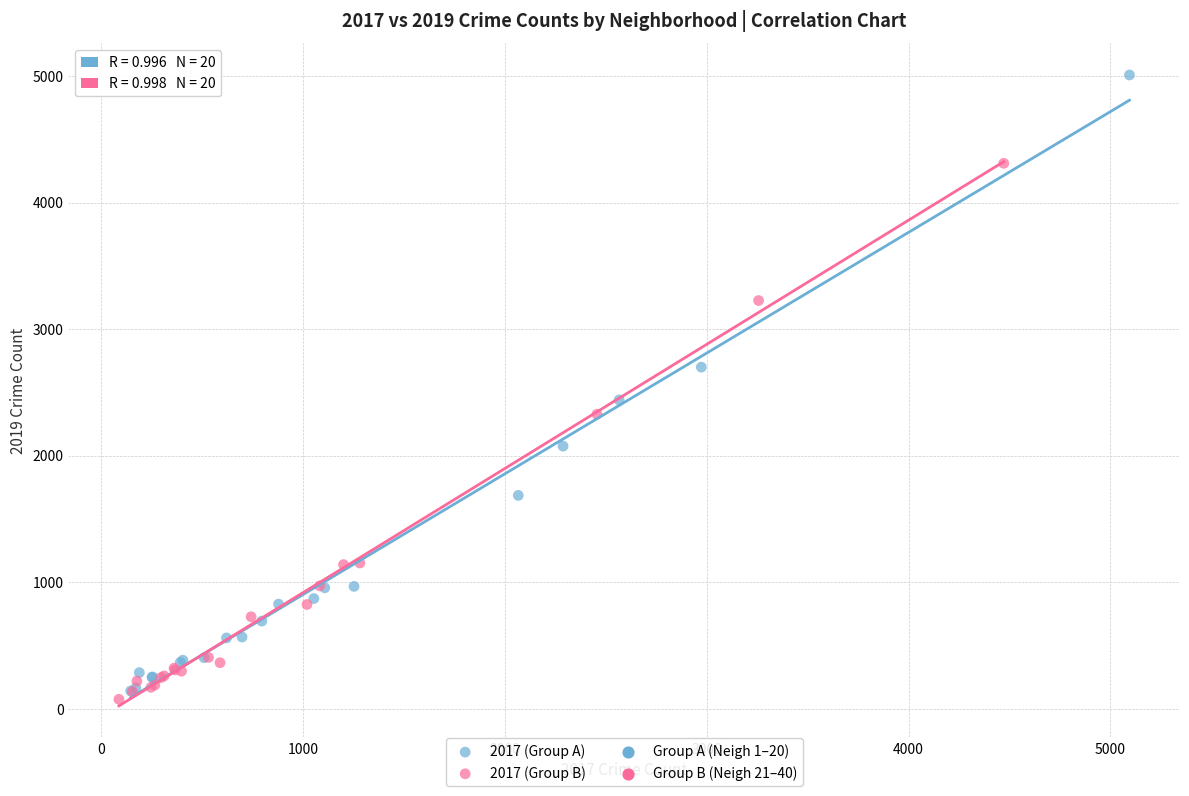

Which series contains the highest Y value?

2017 (Group A)